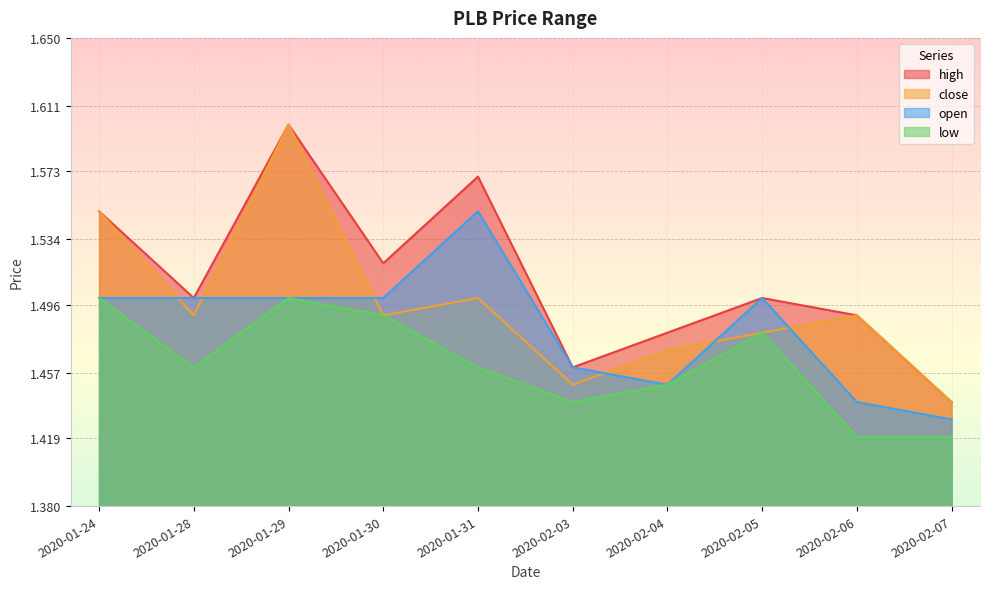

What is the difference between the maximum and minimum values in the low series?

0.1